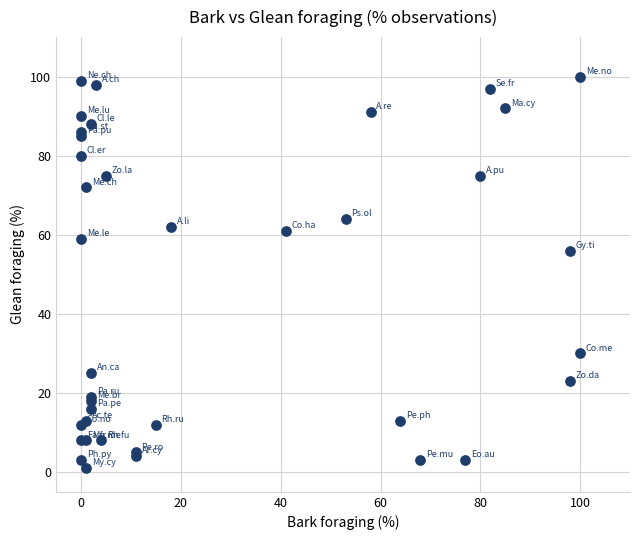

What Y value in the scatter plot is closest to 50?

56